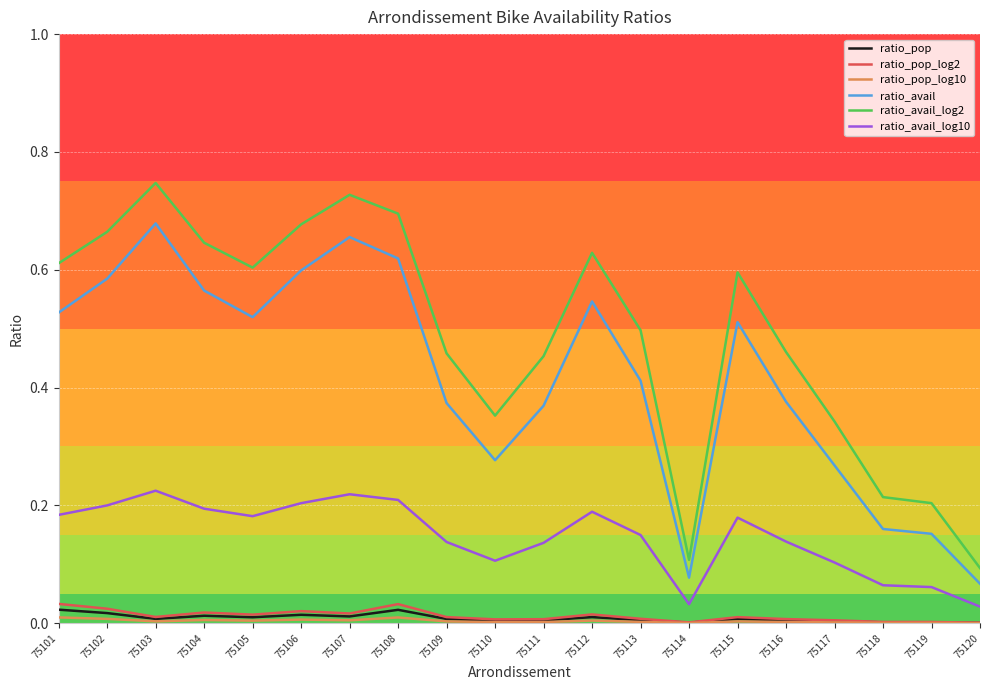

The ratio_pop_log2 series shows 0.0 at 75105. True or false?

True